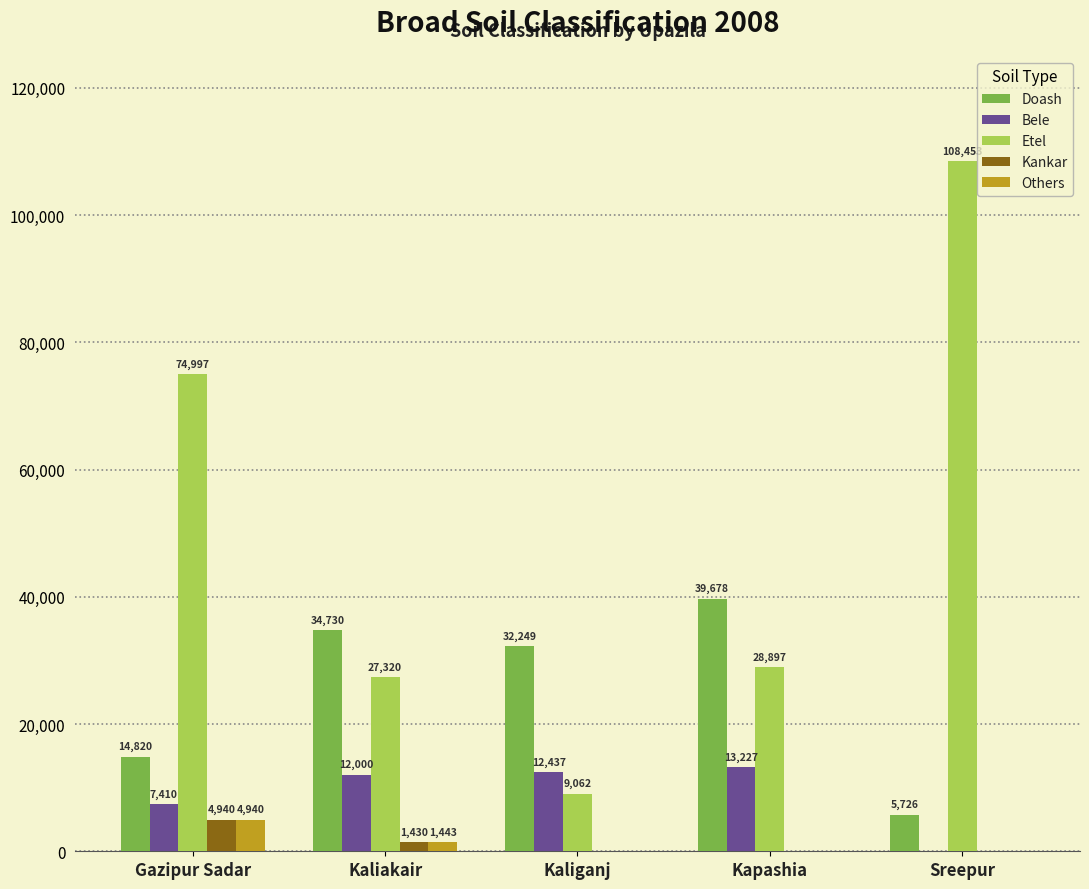

What is the approximate value of Doash at Kaliakair?

34730